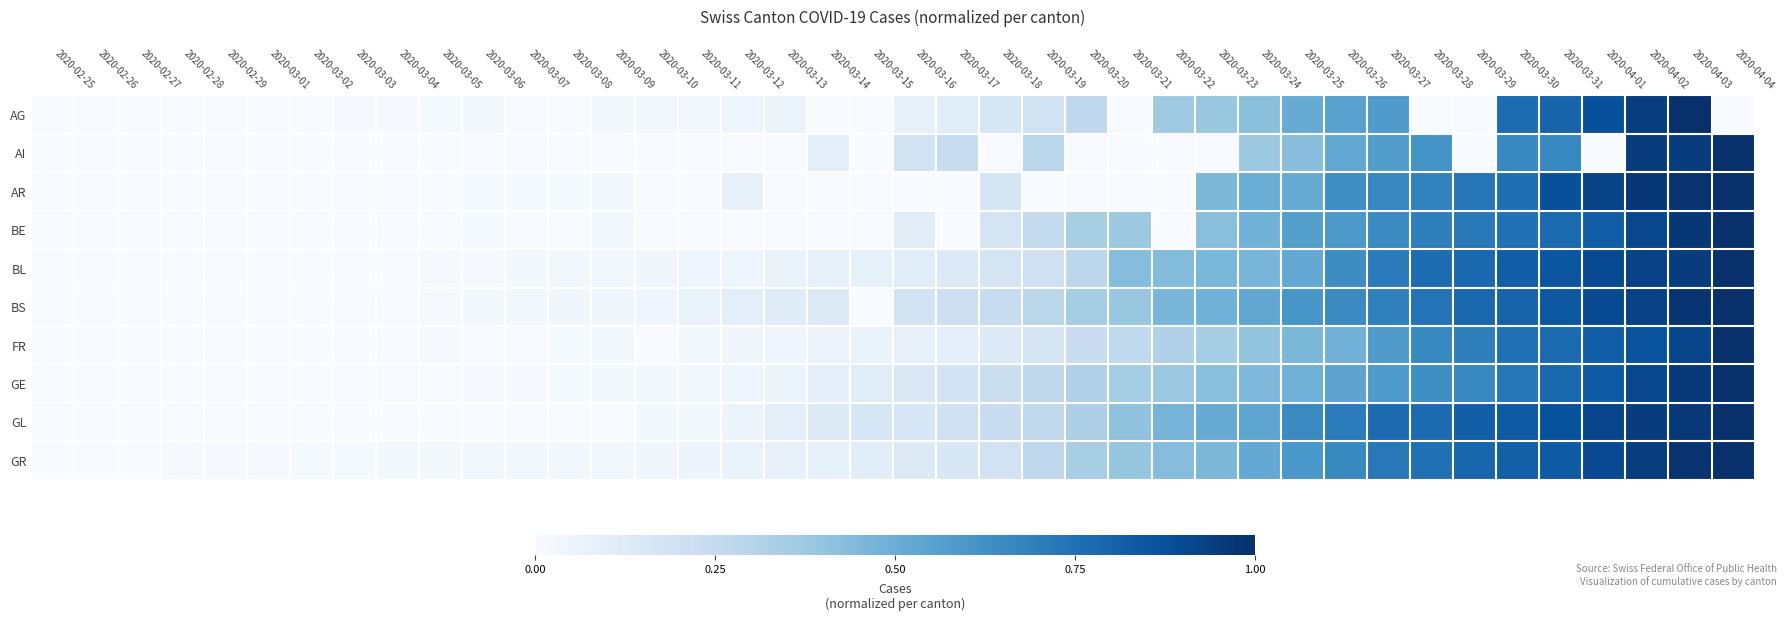

What is the maximum value shown in the chart?

1.0